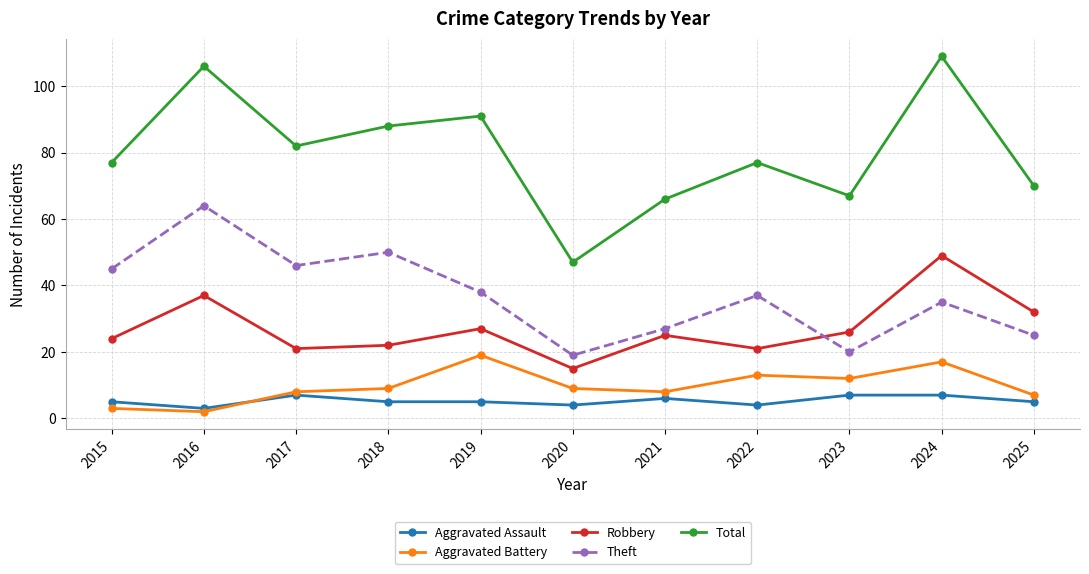

What are all the series names shown in the legend?

Aggravated Assault, Aggravated Battery, Robbery, Theft, Total